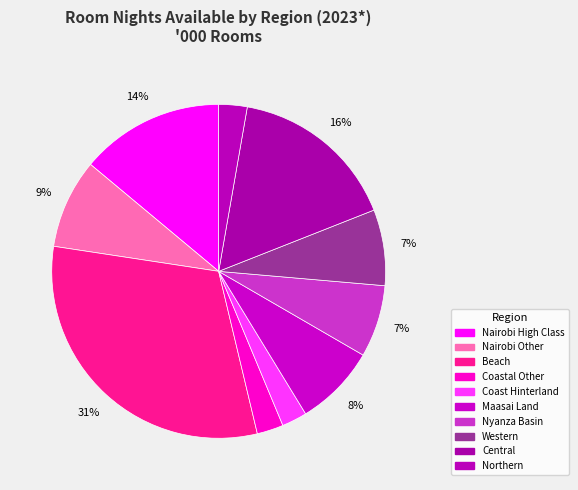

Between Maasai Land and Western, which is larger?

Maasai Land